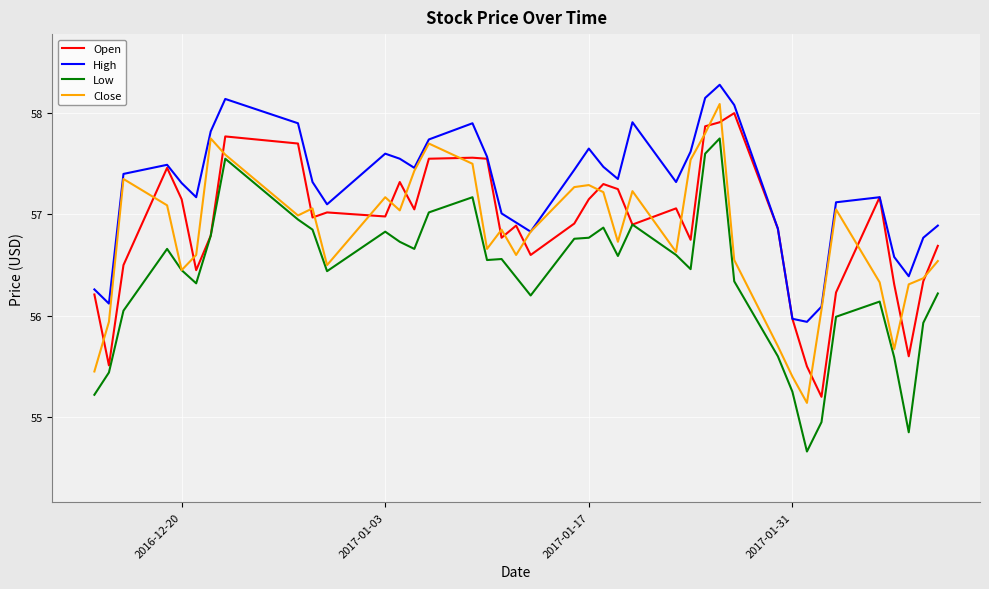

Which series has the widest spread of values?

Low